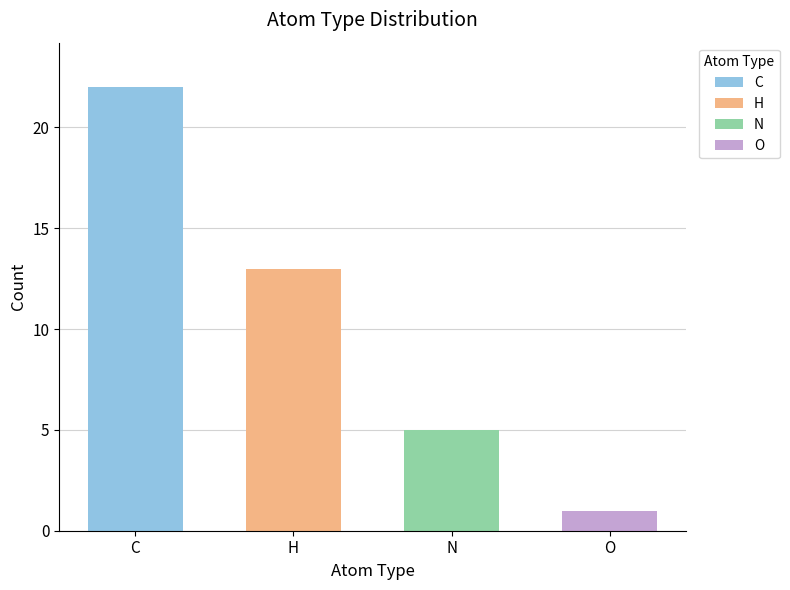

What position from the right is C?

4